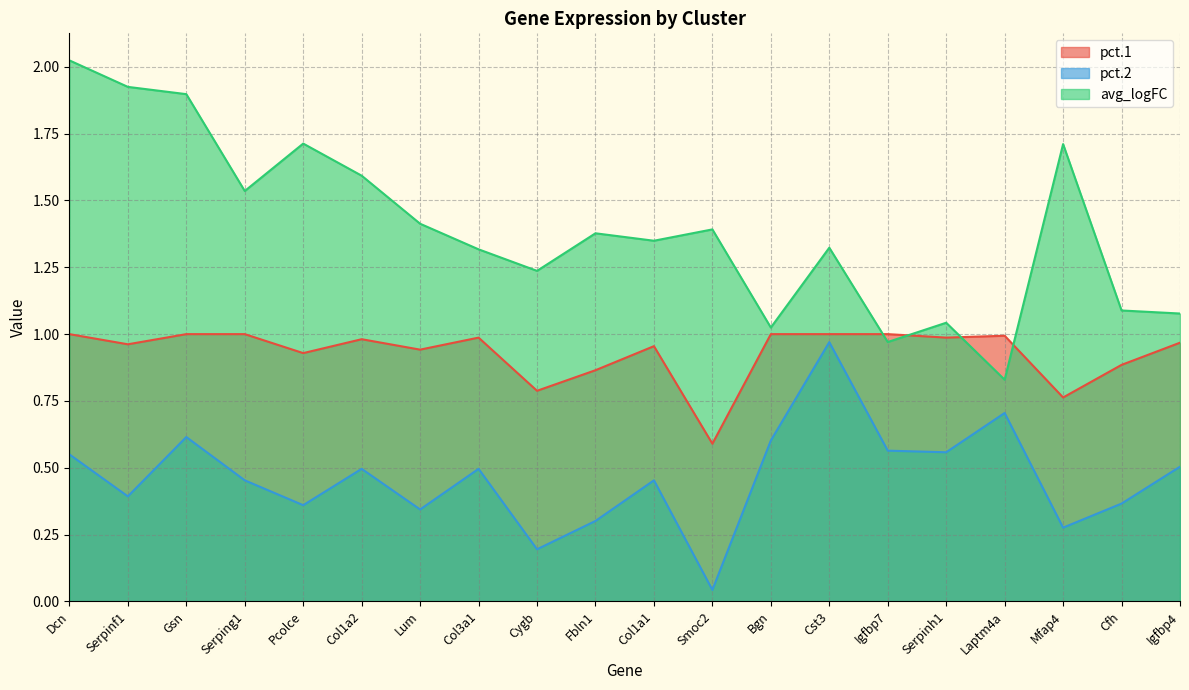

The value of pct.1 at Dcn is 0.3. True or false?

False